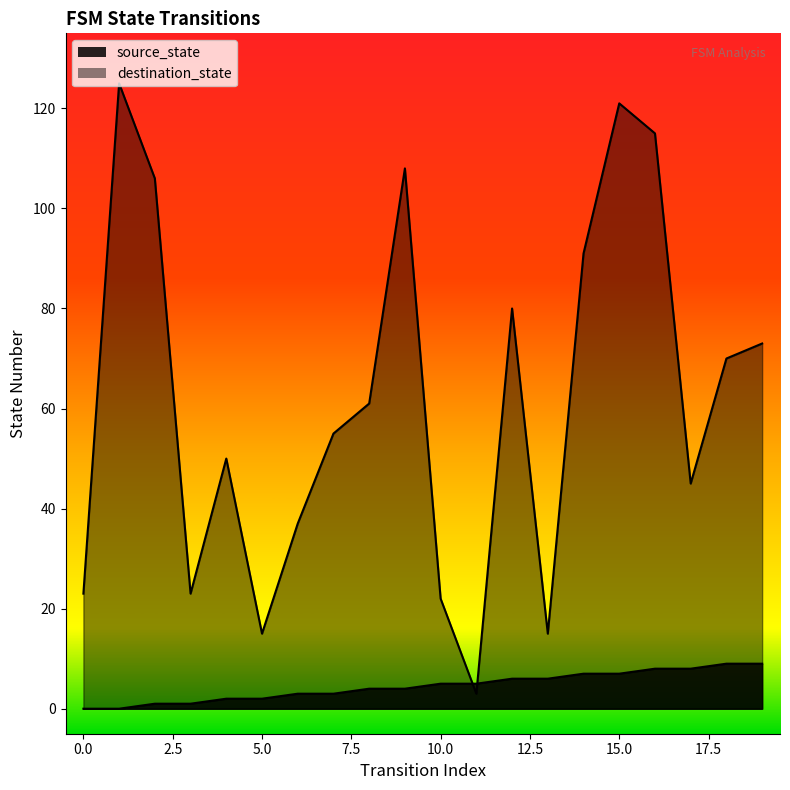

Does the chart display data point markers on the line(s)?

No